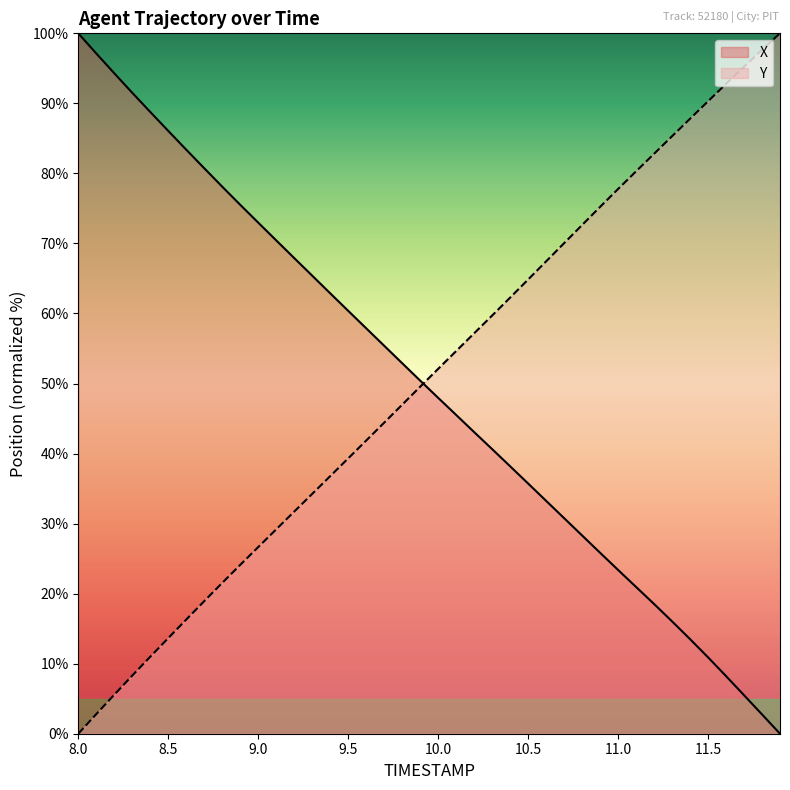

Reading right to left, list all the values displayed in this chart.

X: 11.9=0.0	11.8=2.8	11.7=5.5	11.6=8.2	11.5=10.9	11.4=13.5	11.3=16.0	11.2=18.5	11.1=21.0	11.0=23.4	10.9=25.8	10.8=28.3	10.7=30.8	10.6=33.3	10.5=35.7	10.4=38.2	10.3=40.6	10.2=43.1	10.1=45.5	10.0=48.0	9.9=50.4	9.8=52.9	9.7=55.4	9.6=57.9	9.5=60.4	9.4=62.9	9.3=65.4	9.2=67.9	9.1=70.4	9.0=73.0	8.9=75.5	8.8=78.1	8.7=80.7	8.6=83.4	8.5=86.1	8.4=88.8	8.3=91.5	8.2=94.3	8.1=97.1	8.0=100.0
Y: 11.9=100.0	11.8=97.6	11.7=95.2	11.6=92.8	11.5=90.3	11.4=87.8	11.3=85.3	11.2=82.8	11.1=80.3	11.0=77.8	10.9=75.2	10.8=72.6	10.7=70.0	10.6=67.4	10.5=64.8	10.4=62.3	10.3=59.7	10.2=57.2	10.1=54.6	10.0=52.1	9.9=49.5	9.8=47.0	9.7=44.4	9.6=41.9	9.5=39.3	9.4=36.8	9.3=34.2	9.2=31.7	9.1=29.2	9.0=26.6	8.9=24.1	8.8=21.5	8.7=18.9	8.6=16.3	8.5=13.7	8.4=11.0	8.3=8.3	8.2=5.6	8.1=2.8	8.0=0.0